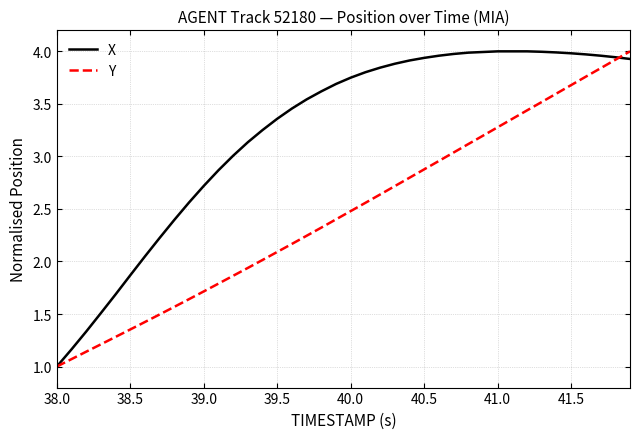

List the series in order of their overall mean, highest first.

X, Y